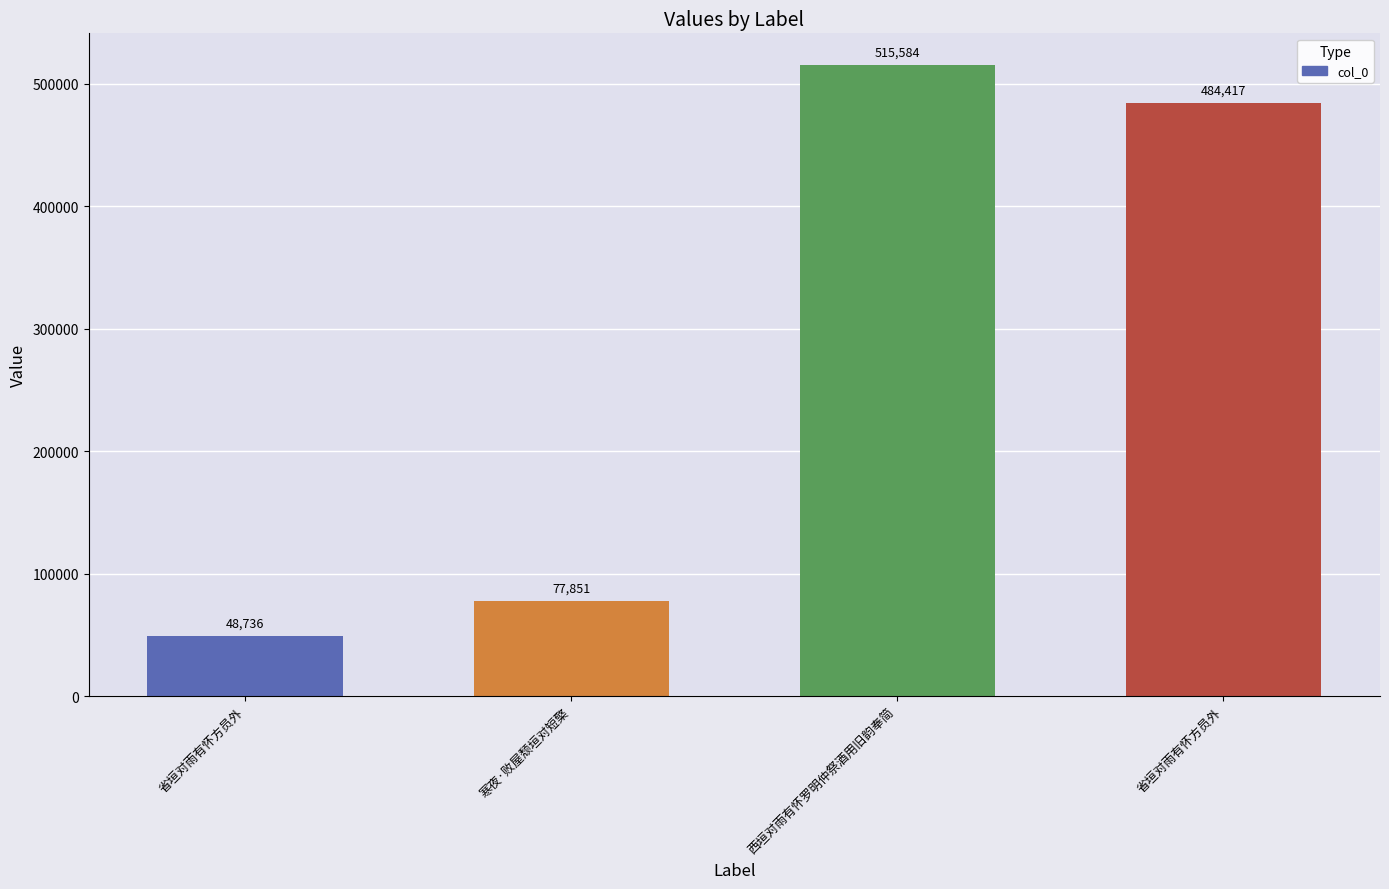

Reading left to right, what are all the values shown in this chart?

省垣对雨有怀方员外=48736	寒夜·败屋颓垣对短檠=77851	西垣对雨有怀罗明仲祭酒用旧韵奉简=515584	省垣对雨有怀方员外=484417